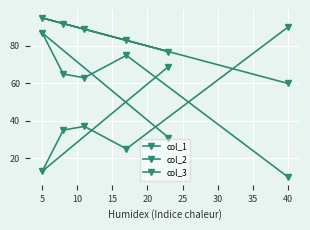

How many series are shown in this chart?

3